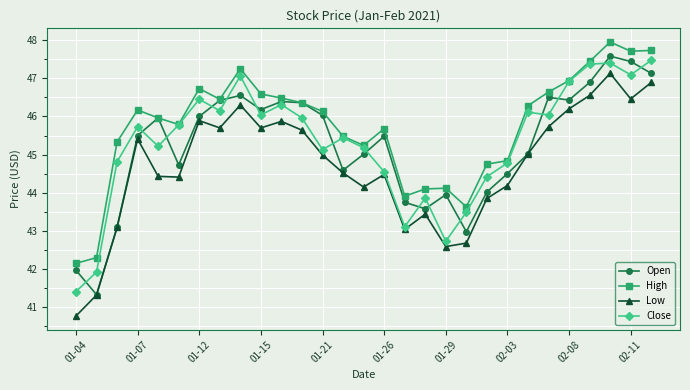

What is the value of the Close point at the 15th from the left?

45.2